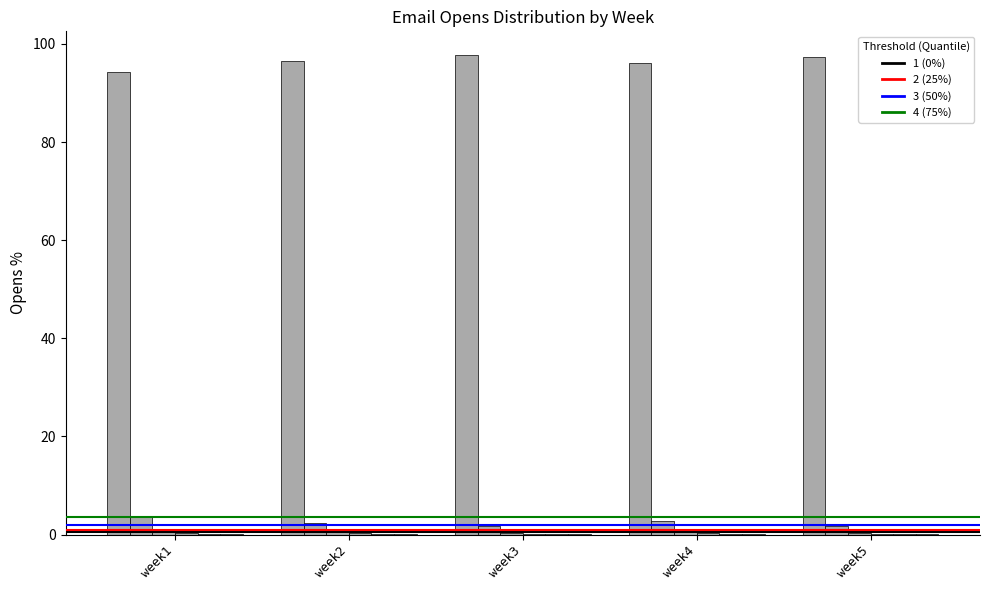

Reading right to left, extract all data points from this chart.

0 opens: 97.3	96.1	97.7	96.5	94.3
1 open: 1.8	2.8	1.7	2.4	3.6
2 opens: 0.4	0.6	0.4	0.5	0.9
3 opens: 0.1	0.2	0.1	0.3	0.3
4 opens: 0.1	0.1	0.0	0.1	0.2
5 opens: 0.1	0.1	0.0	0.1	0.2